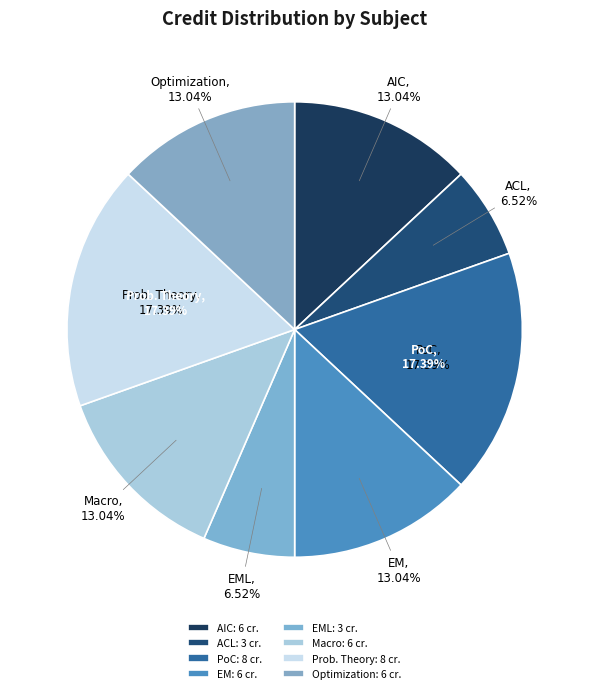

What is the largest slice in the pie chart?

Principles of Communication